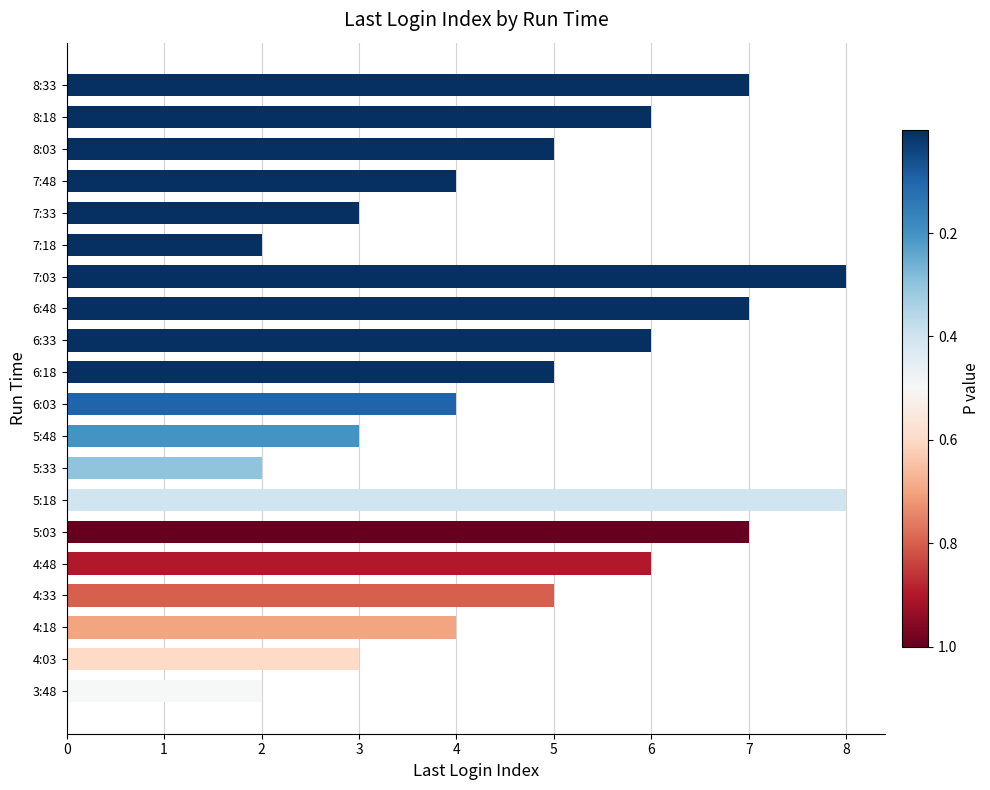

What is the sum of all values?

97